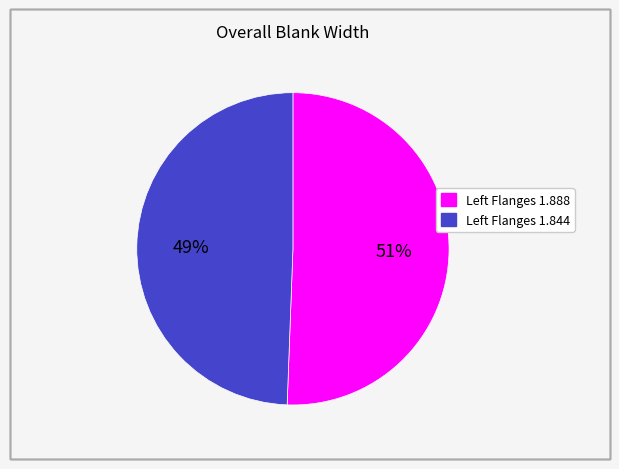

Rank the categories by value from lowest to highest.

Left Flanges 1.844, Left Flanges 1.888